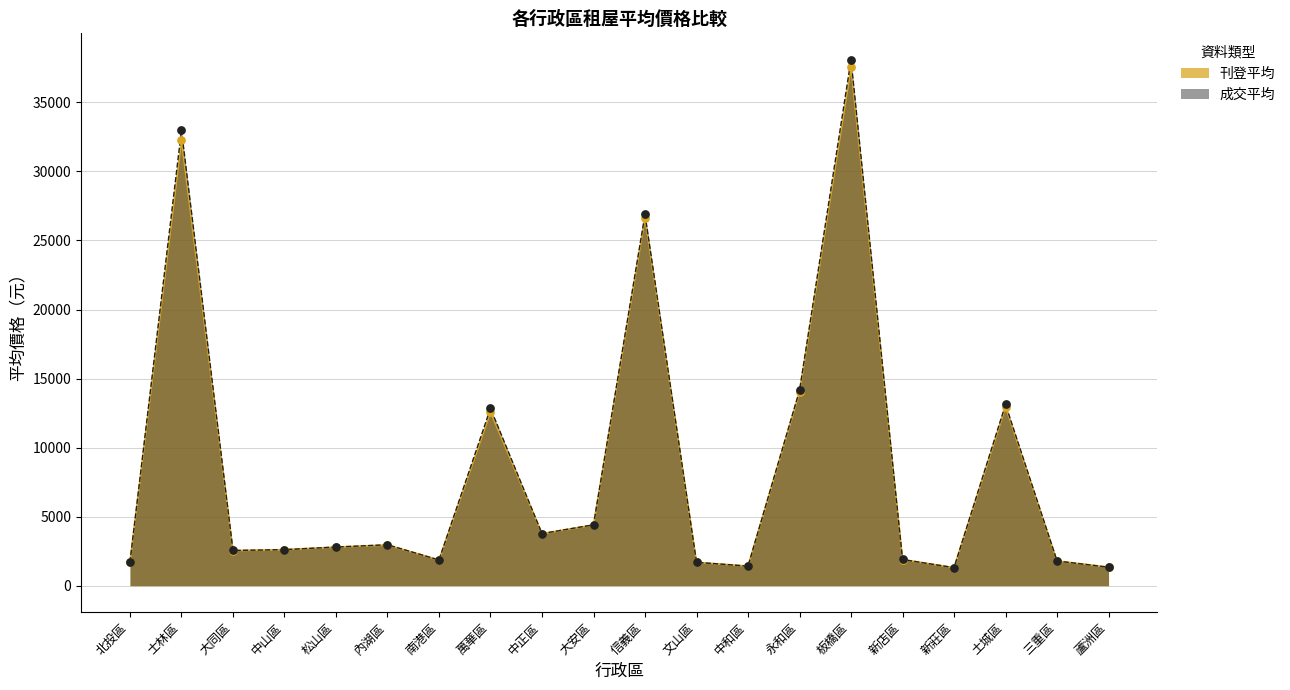

Which series has the largest total across all categories?

成交平均